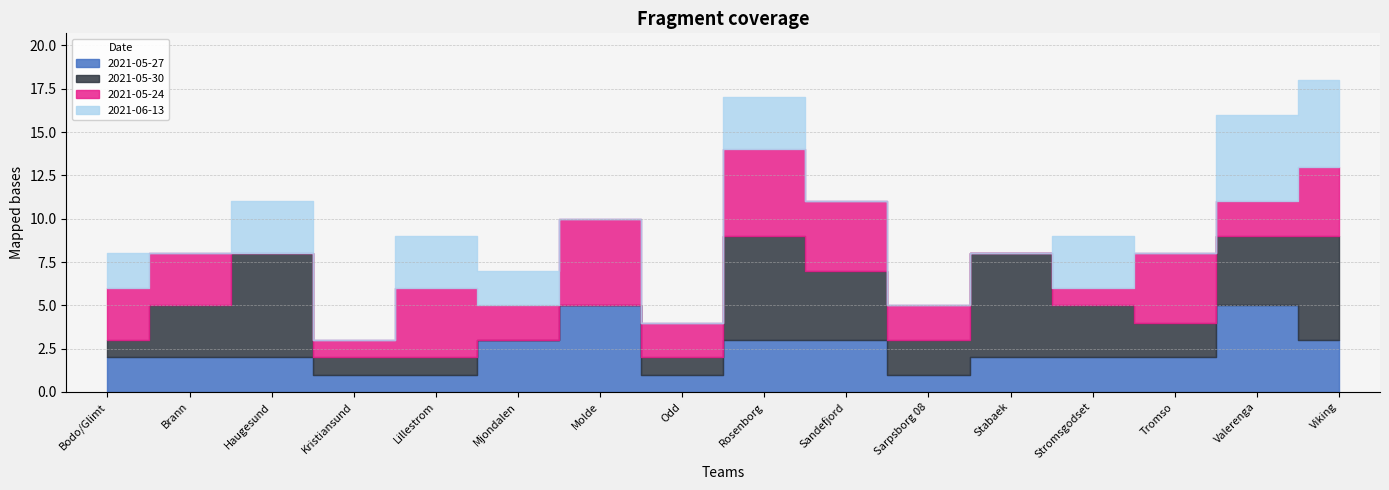

Which series has the largest total across all categories?

2021-05-30